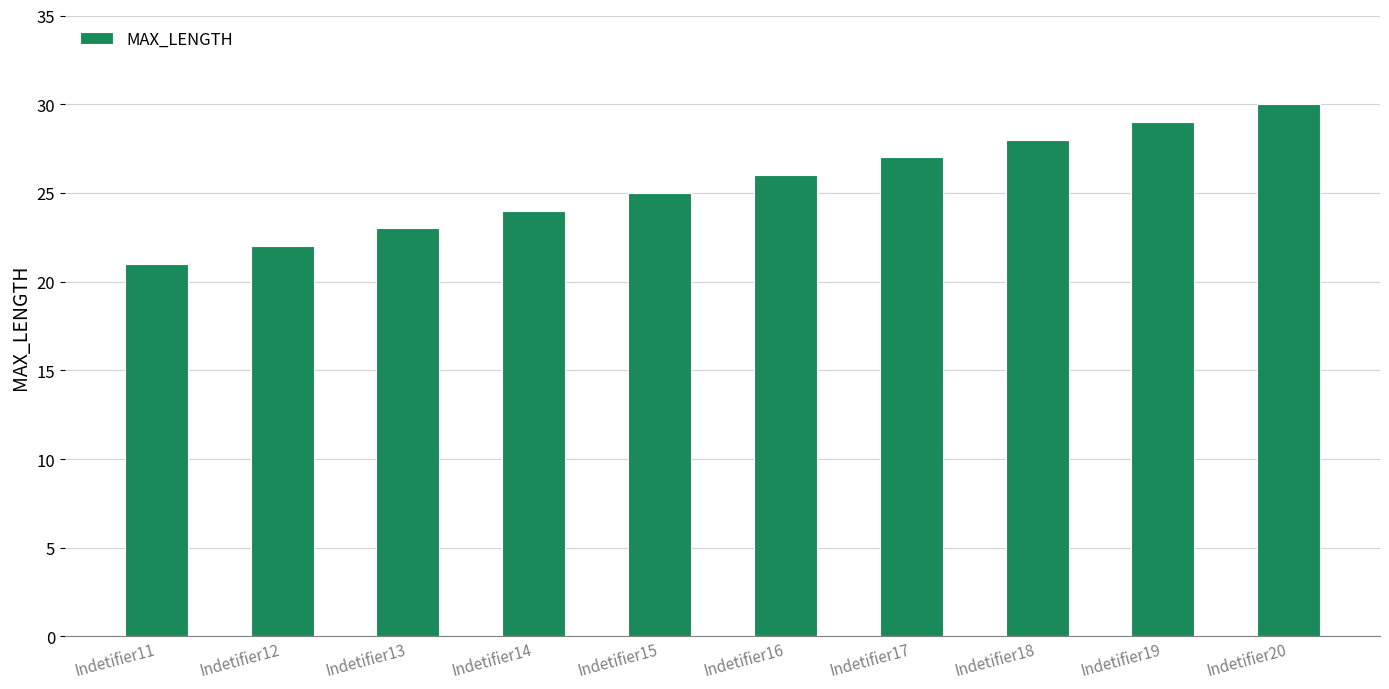

How many data points does each series have?

10